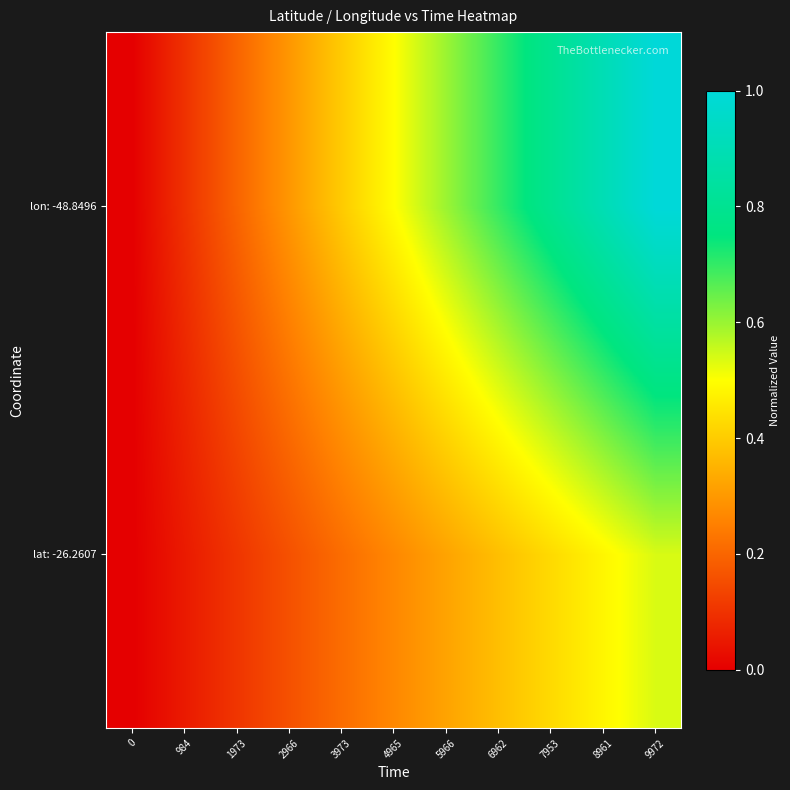

Count the number of categories in the chart.

11